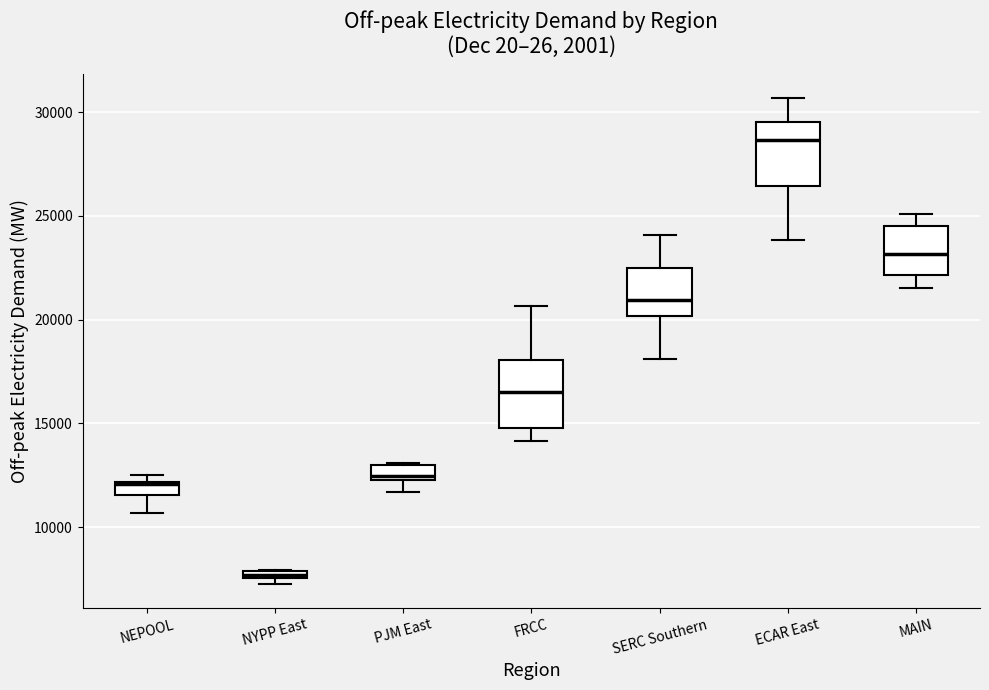

Where is the upper edge of the box for NYPP East on the y-axis? The values are not printed on the chart, so give them approximately, as read against the axis.

8000